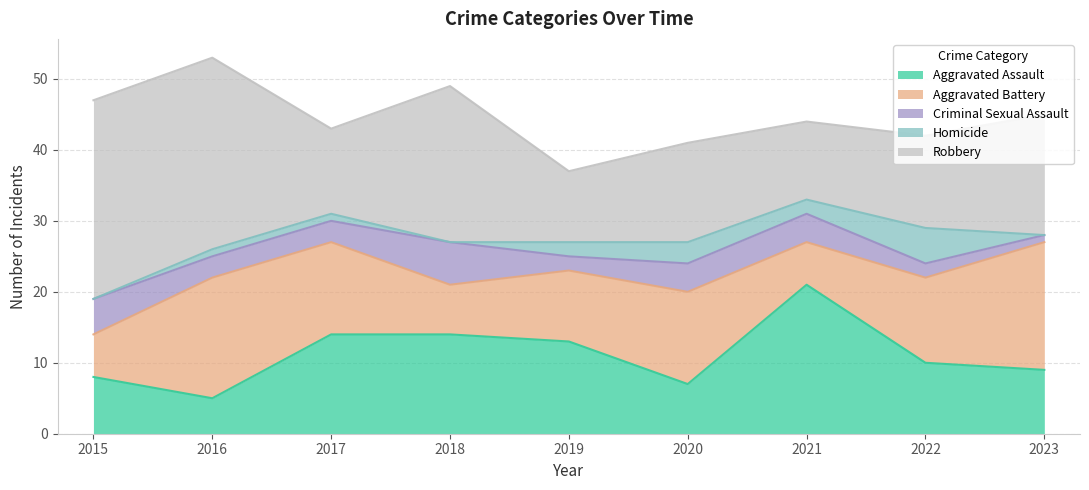

Count the number of data series in this chart.

5